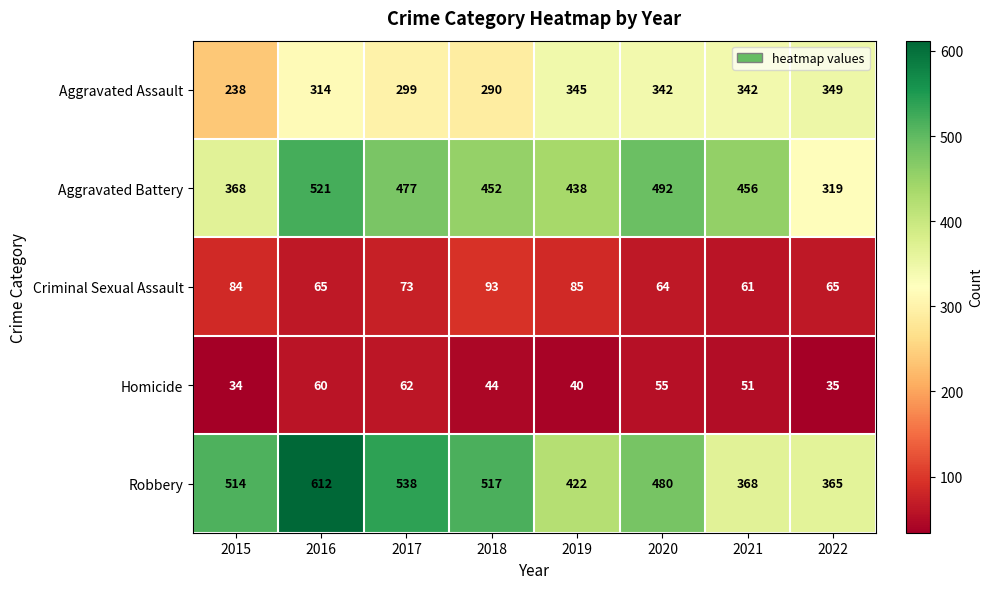

What is the spread (max minus min) of values at 2019?

398